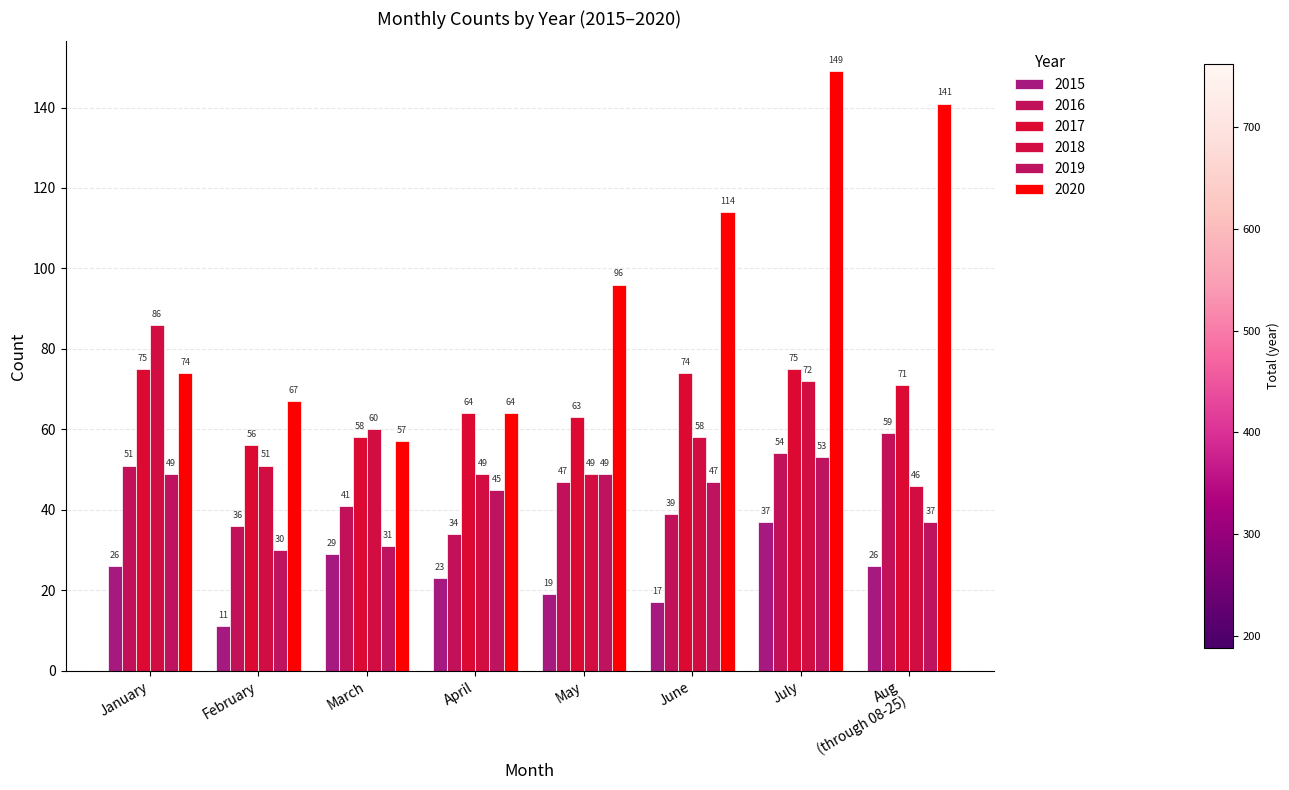

How many bars are there in total?

48